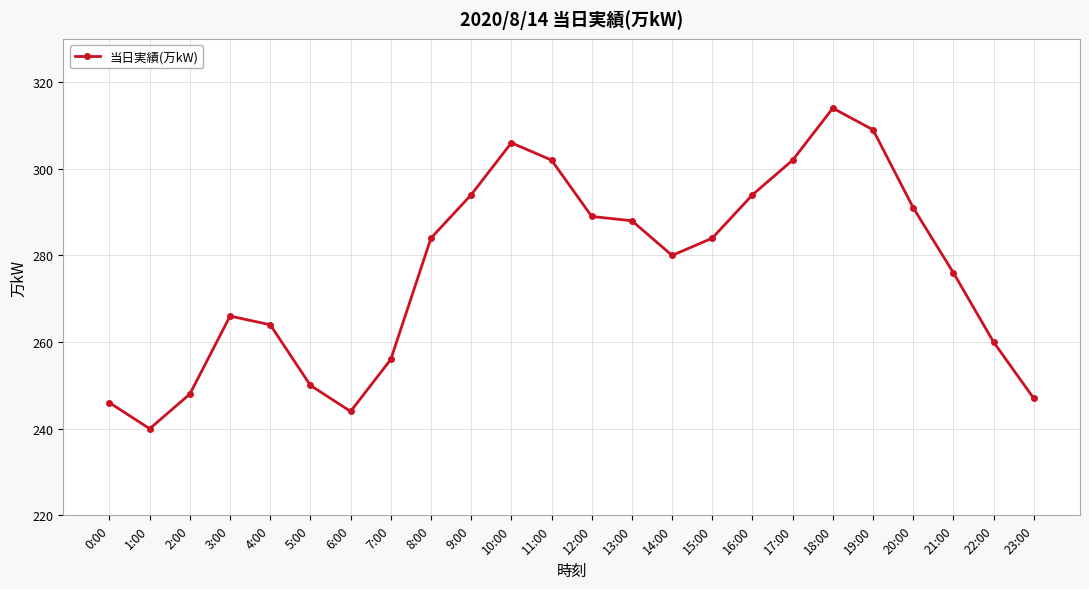

Reading right to left, list all the values displayed in this chart.

23:00=247	22:00=260	21:00=276	20:00=291	19:00=309	18:00=314	17:00=302	16:00=294	15:00=284	14:00=280	13:00=288	12:00=289	11:00=302	10:00=306	9:00=294	8:00=284	7:00=256	6:00=244	5:00=250	4:00=264	3:00=266	2:00=248	1:00=240	0:00=246